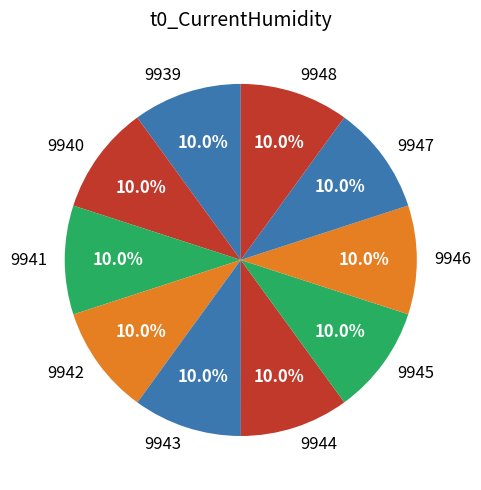

Is 9946 the majority of the pie?

No